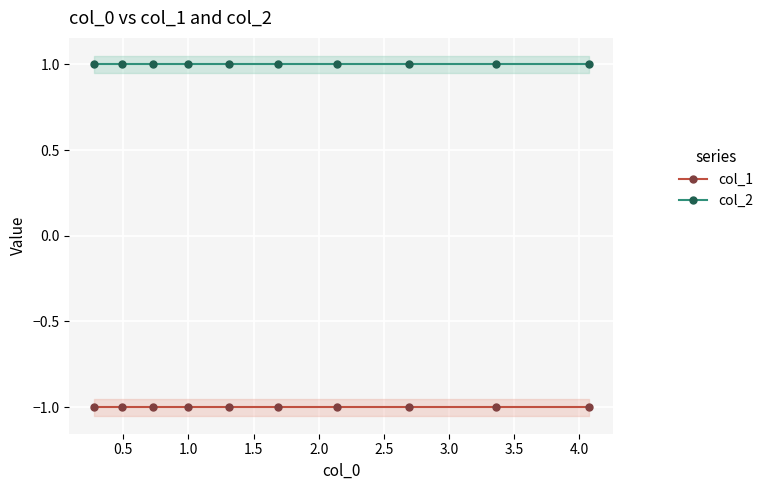

True or false: col_1 has more than 1 points higher than both neighbors.

False